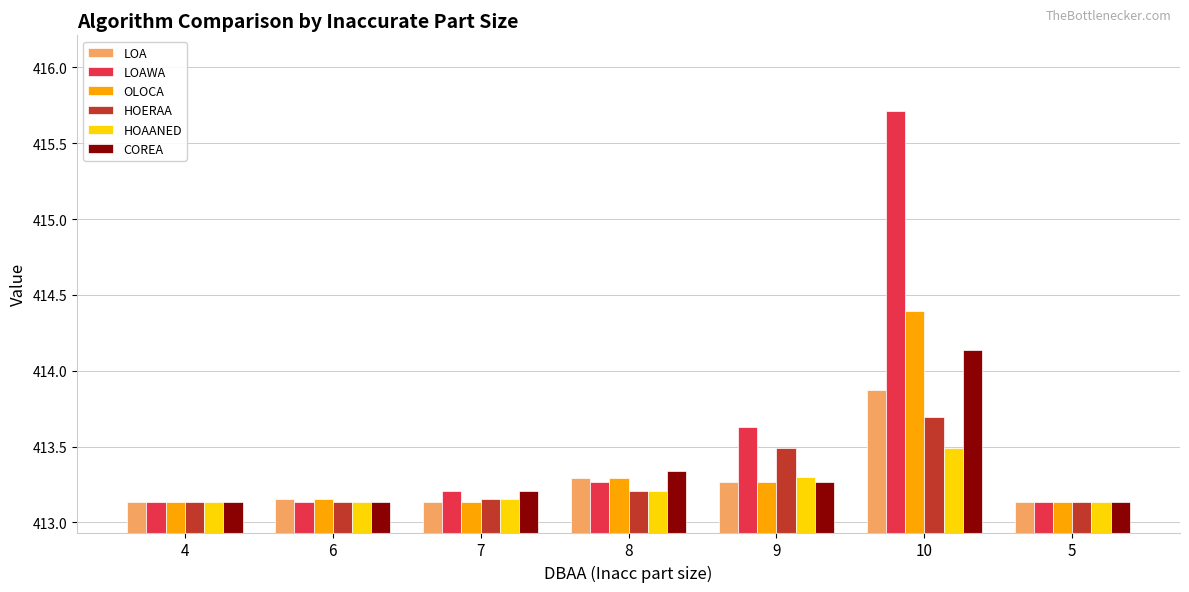

Rank the series by their maximum value, from highest to lowest.

LOAWA, OLOCA, COREA, LOA, HOERAA, HOAANED